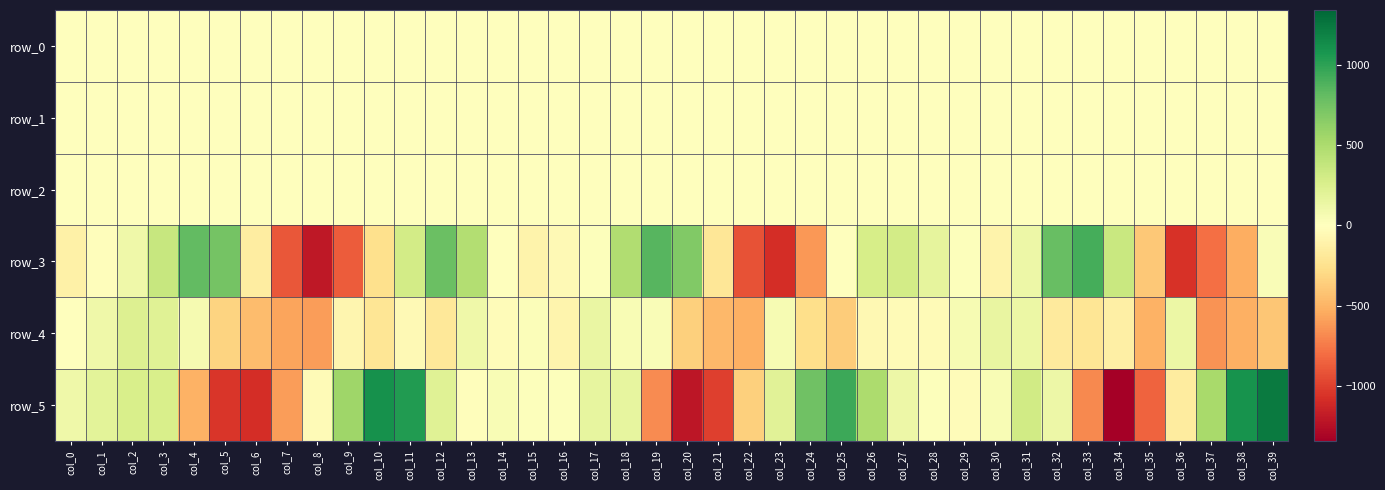

The value of row_1 at col_39 is -0.9. True or false?

True